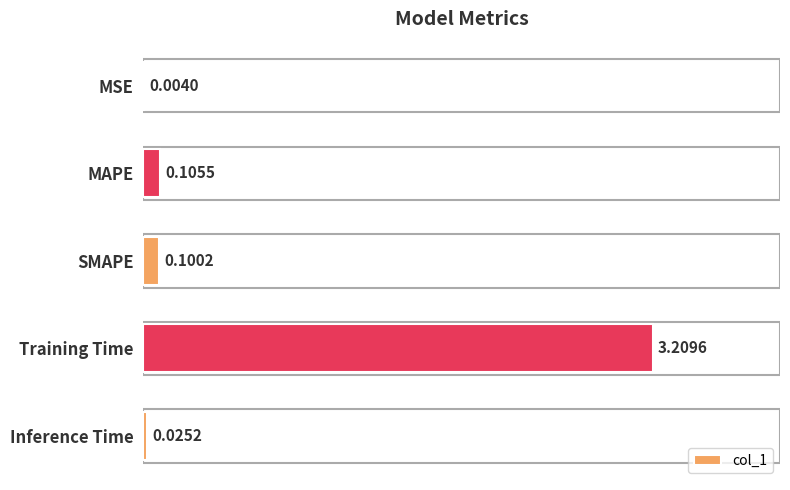

What is the sum of all values?

3.4